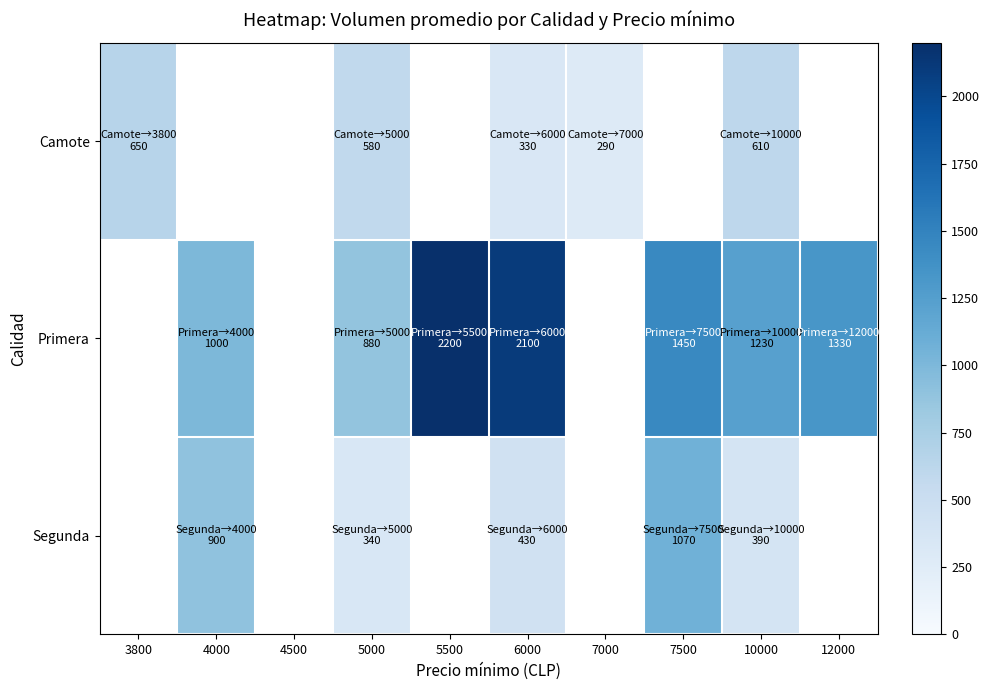

How many series are shown in this chart?

3